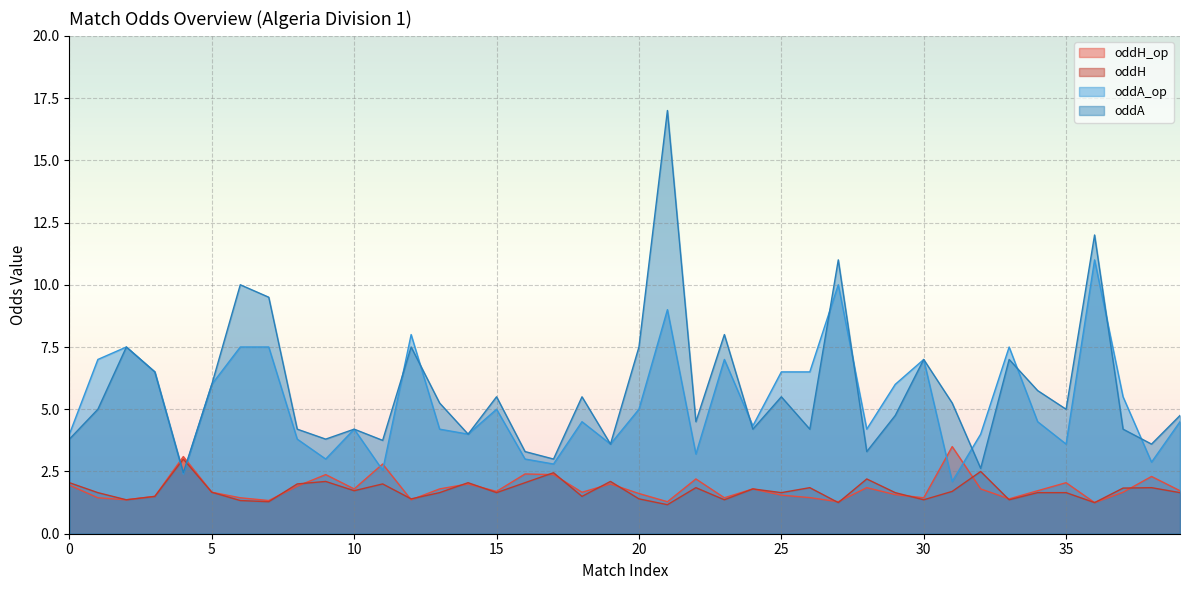

How many series are shown in this chart?

4